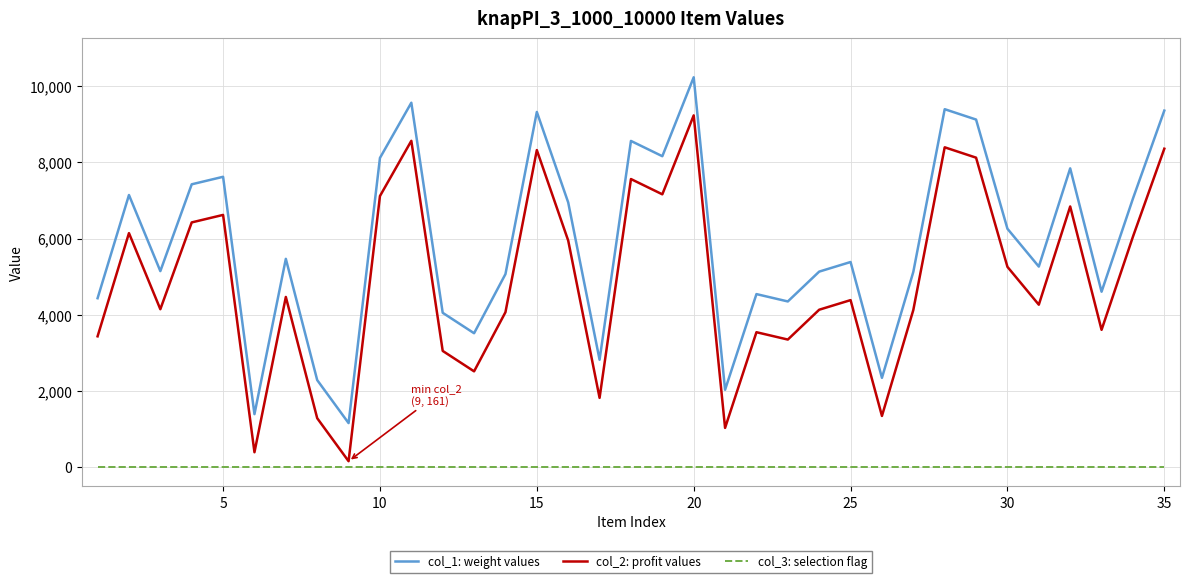

Rank the series by their maximum value, from lowest to highest.

col_3: selection flag, col_2: profit values, col_1: weight values